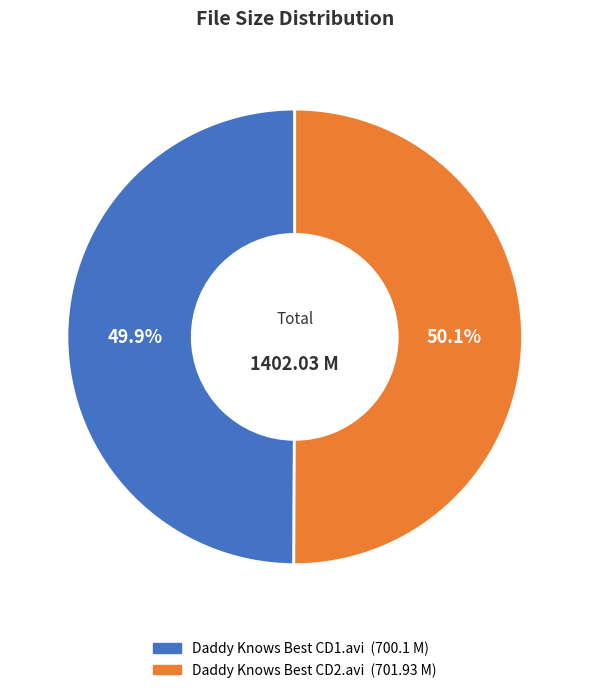

To the nearest percent, what percentage of the pie is Daddy Knows Best CD2.avi?

50%